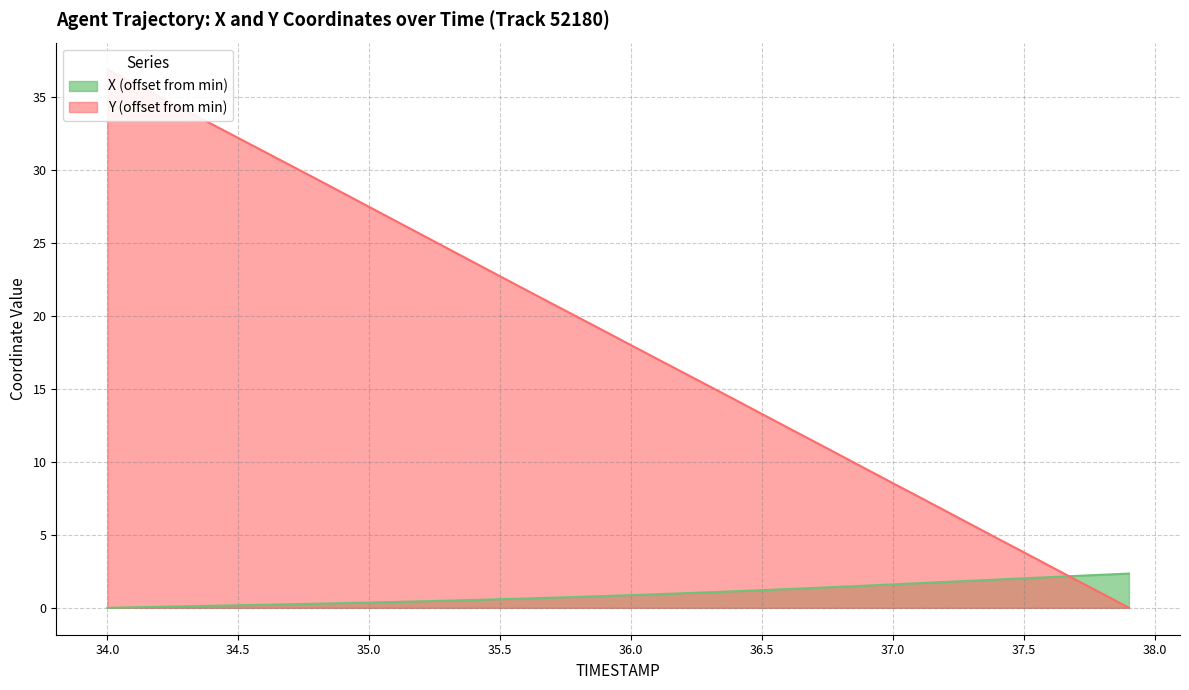

Does the chart have visible grid lines?

Yes